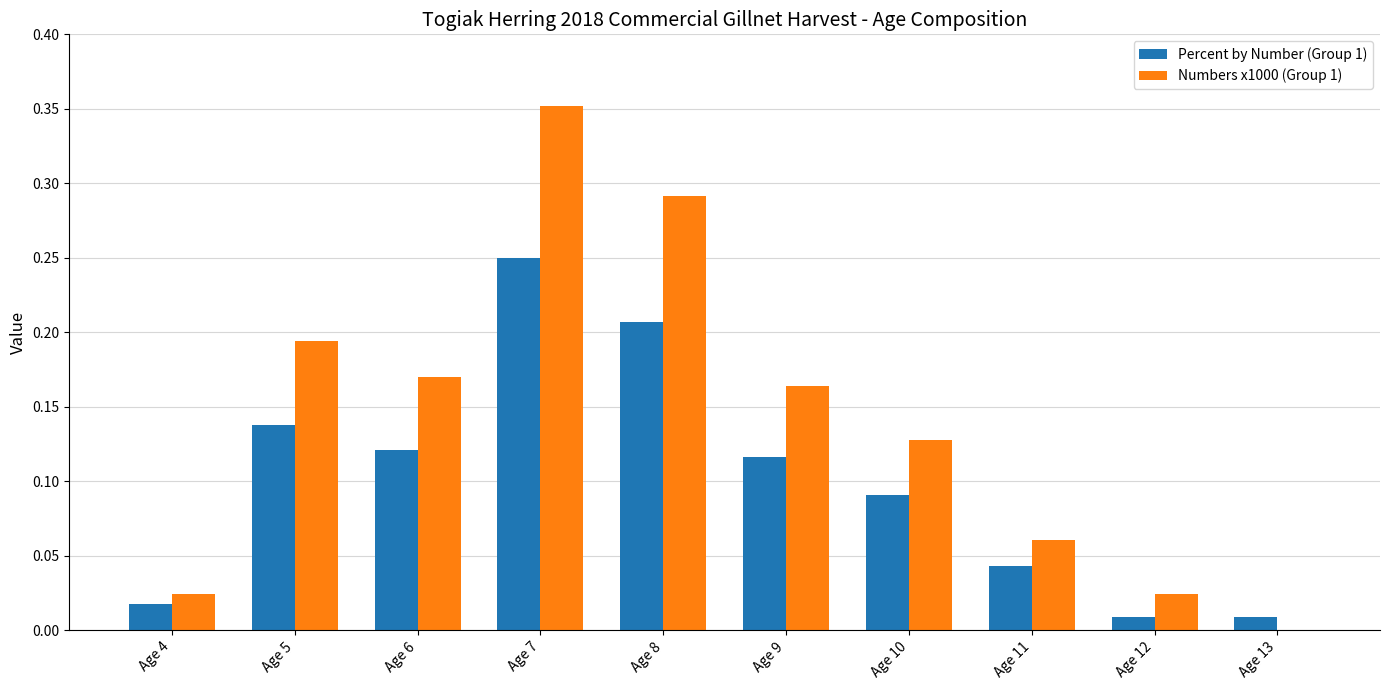

What are all the series names shown in the legend?

Percent by Number (Group 1), Numbers x1000 (Group 1)